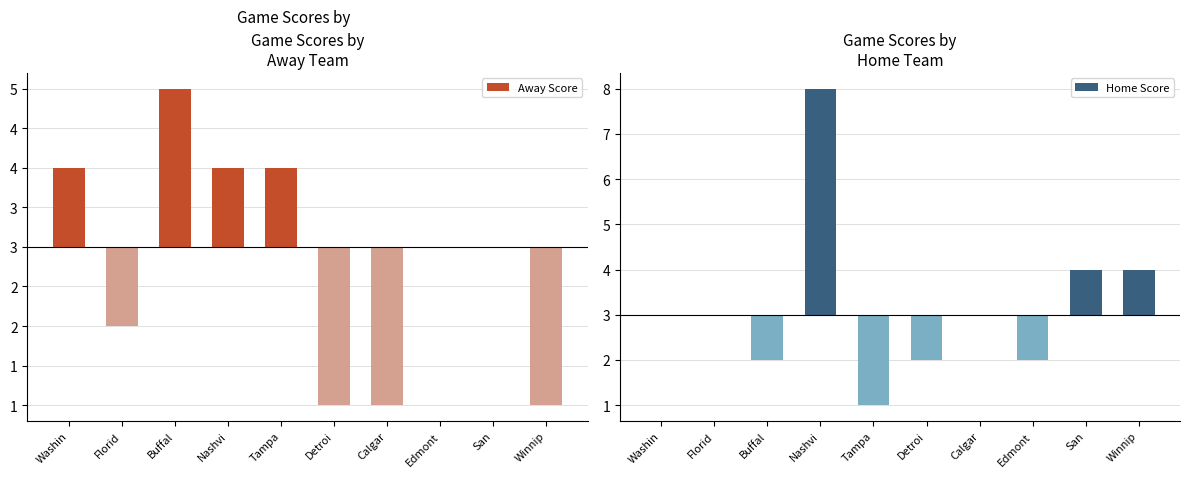

Which category has the highest value in the Away Score series?

Buffal